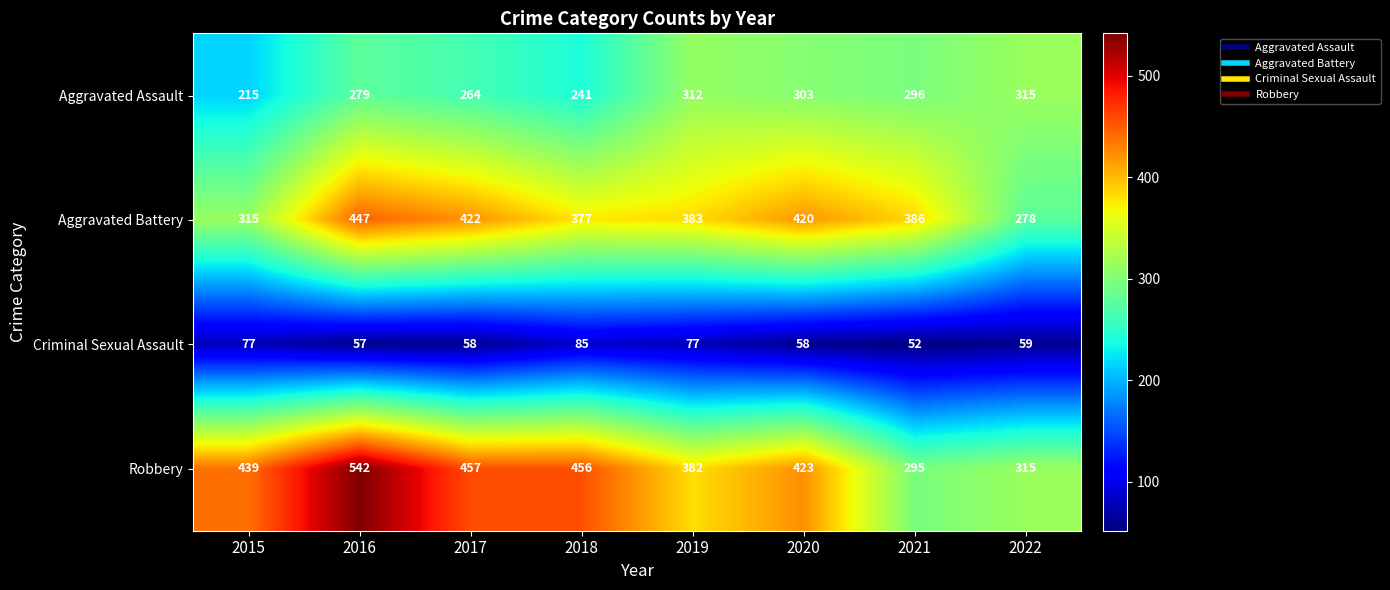

Which series has the largest total across all categories?

Robbery